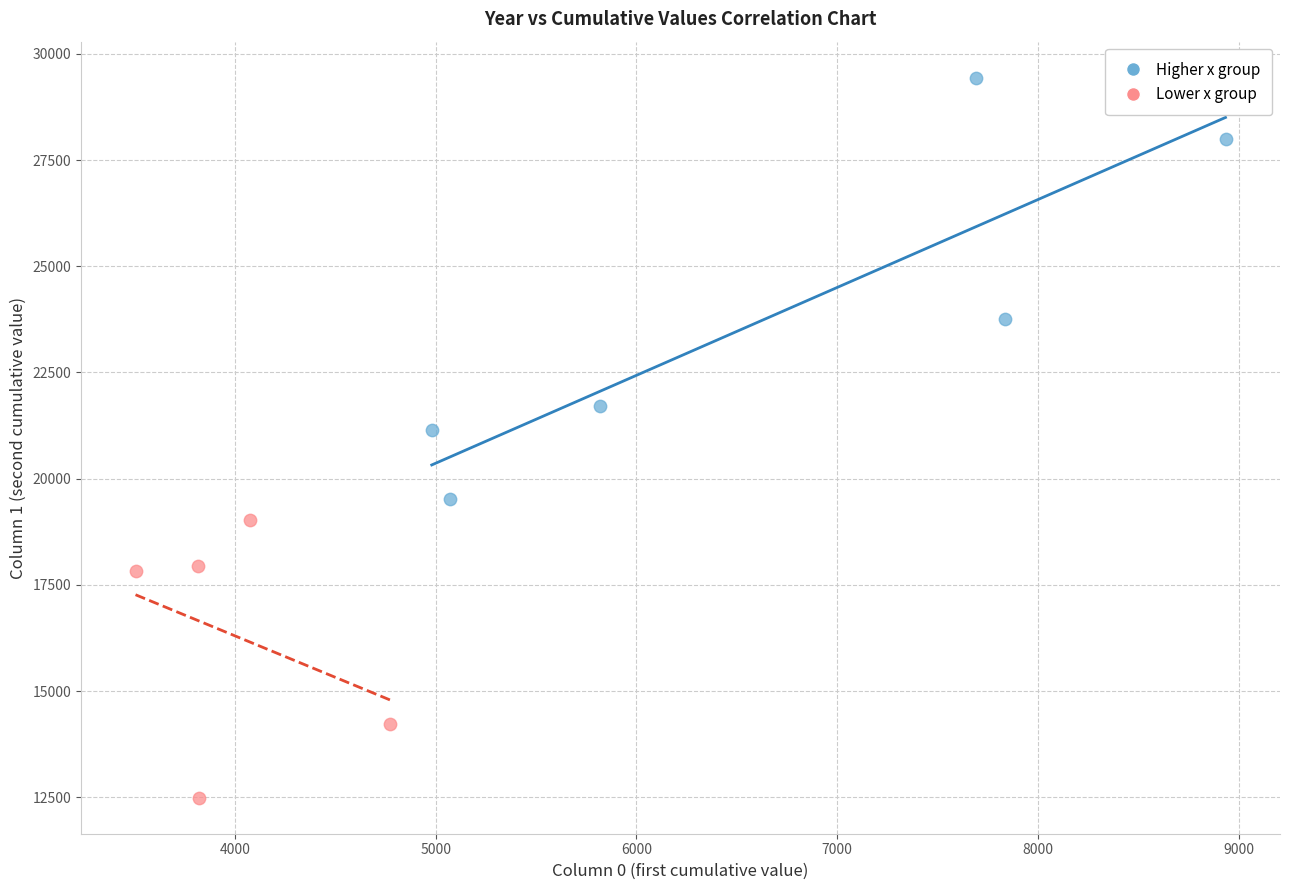

Which series contains the highest Y value?

Higher x group